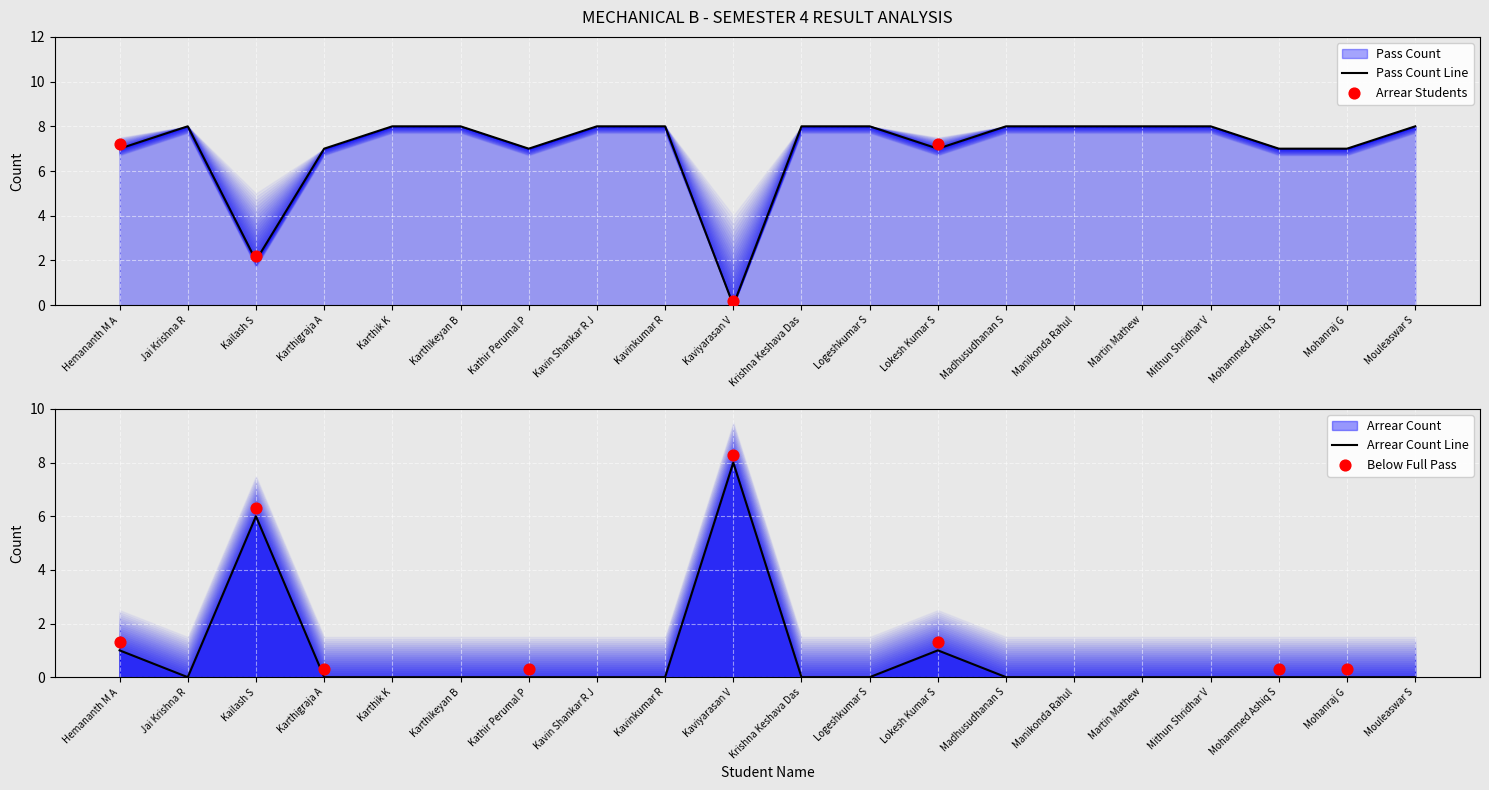

At which category is the sum across all series the highest?

Hemananth M A